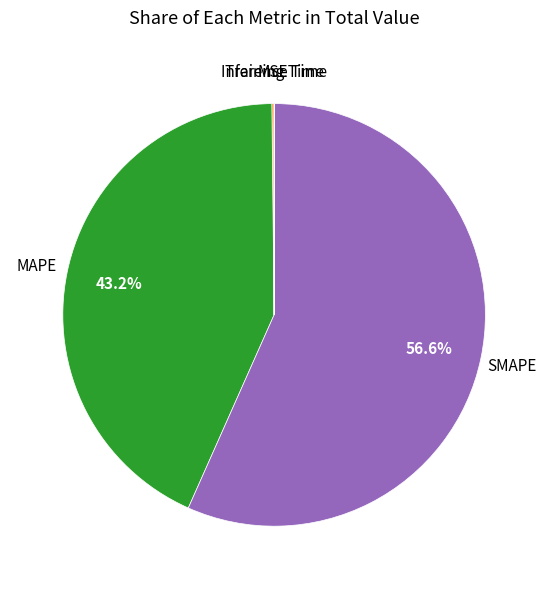

Does any single category account for the majority?

Yes